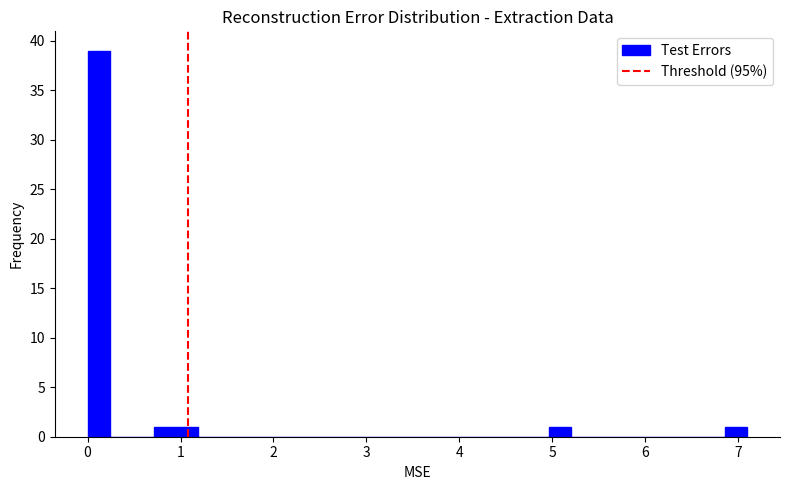

Read against the x-axis, roughly where is the centre of the tallest bar?

0.1